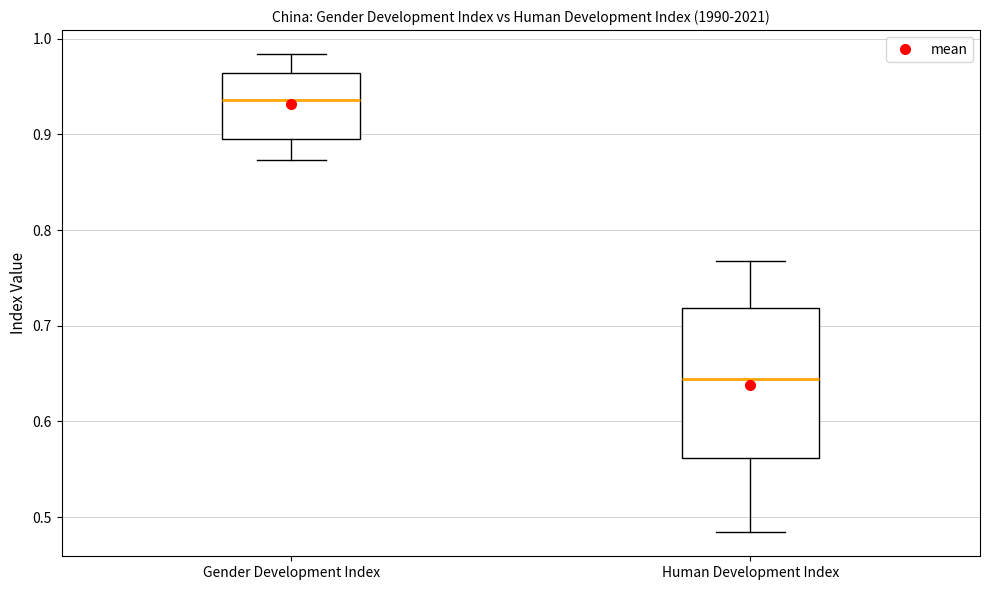

Reading left to right, transcribe this box plot: for each box, give where its median line is, the range the box spans, and where its two whiskers end, as read against the y-axis. The values are not printed on the chart, so give them approximately, as read against the axis.

Gender Development Index: median 0.94, box 0.90 to 0.96, whiskers 0.87 to 0.98
Human Development Index: median 0.64, box 0.56 to 0.72, whiskers 0.48 to 0.77